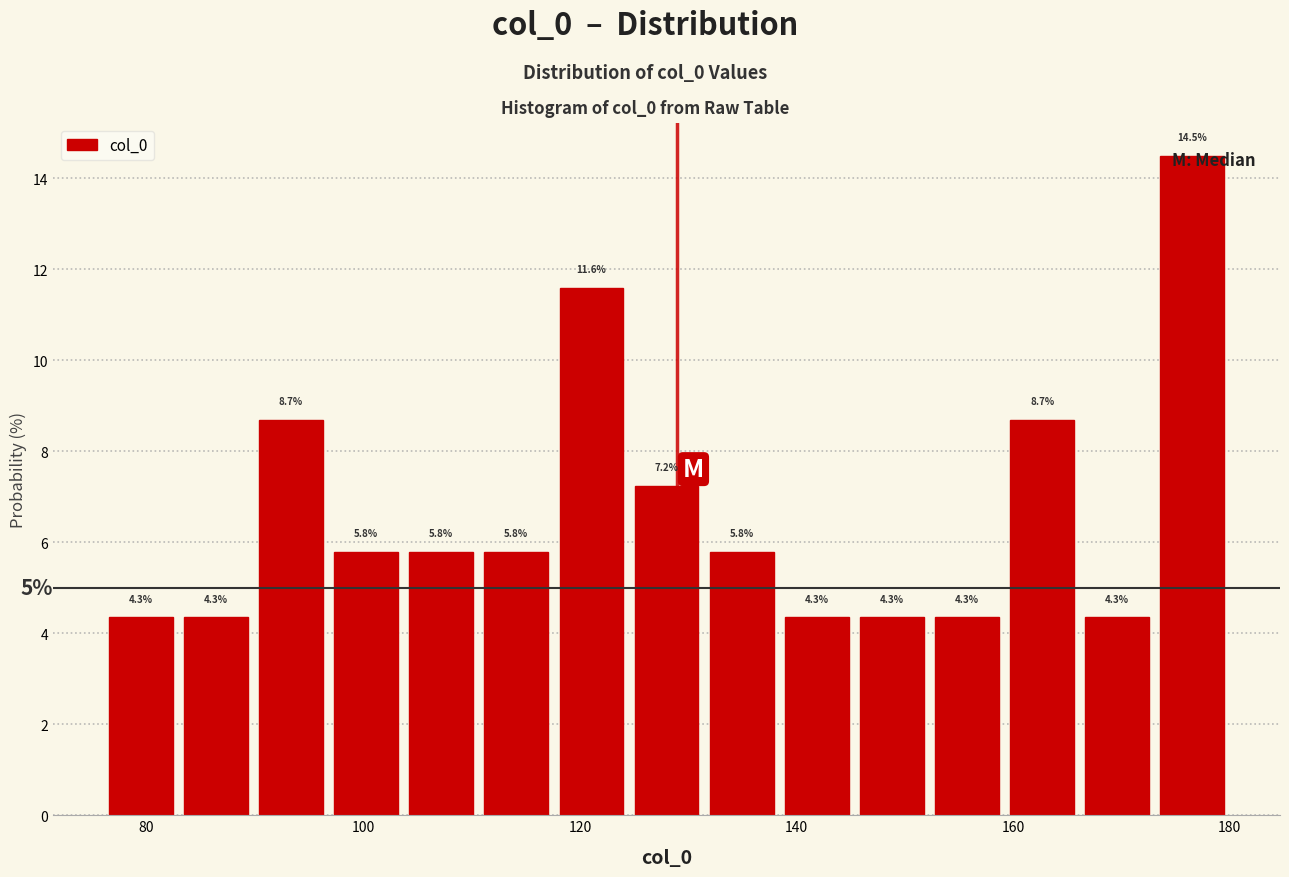

Around what value on the x-axis is the tallest bar? Give the approximate position of its centre, as read against the axis.

176